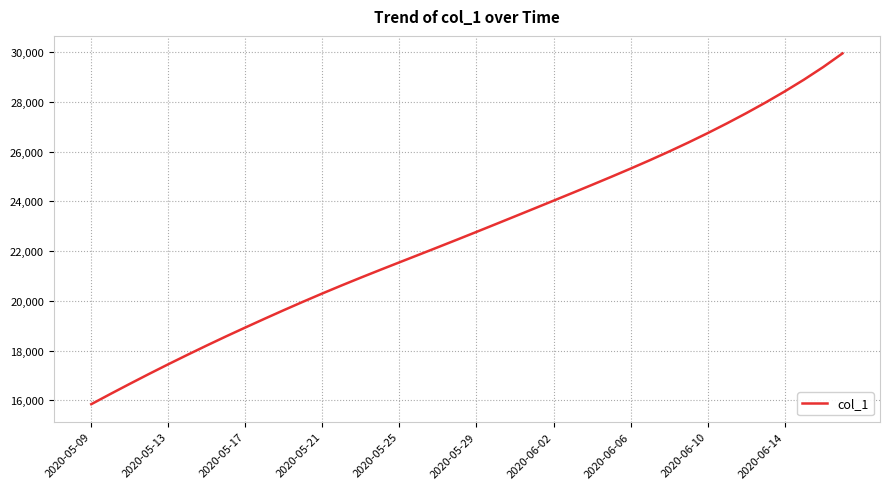

What is the greatest value displayed?

29944.0